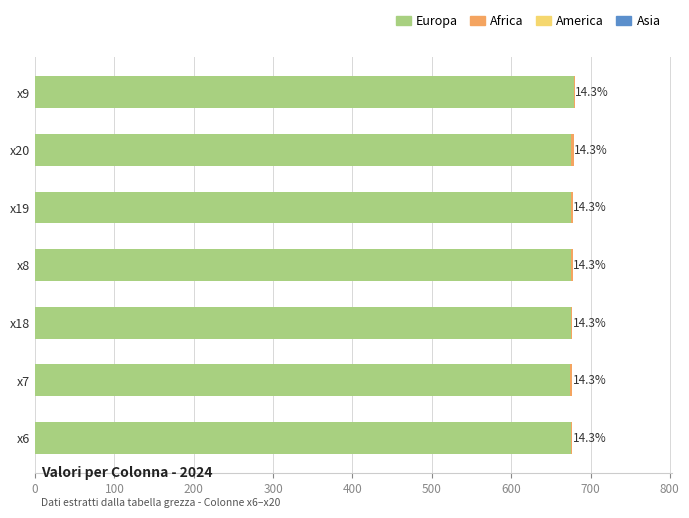

How many categories are shown in the chart?

7